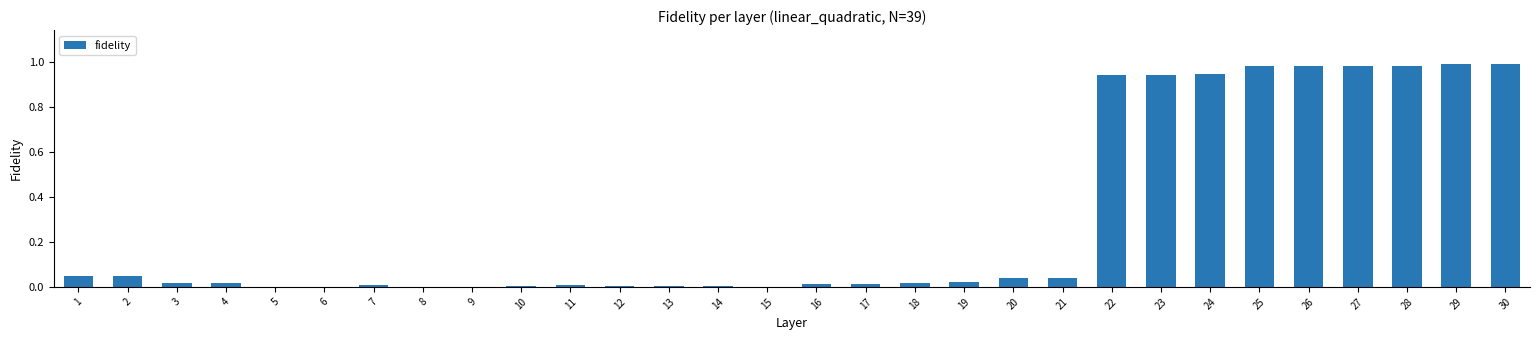

True or false: the data shows 0.0 at 20.

True